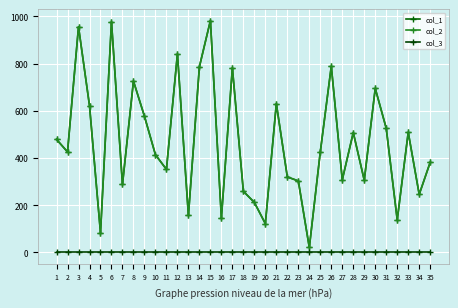

Does the chart display data point markers on the line(s)?

Yes